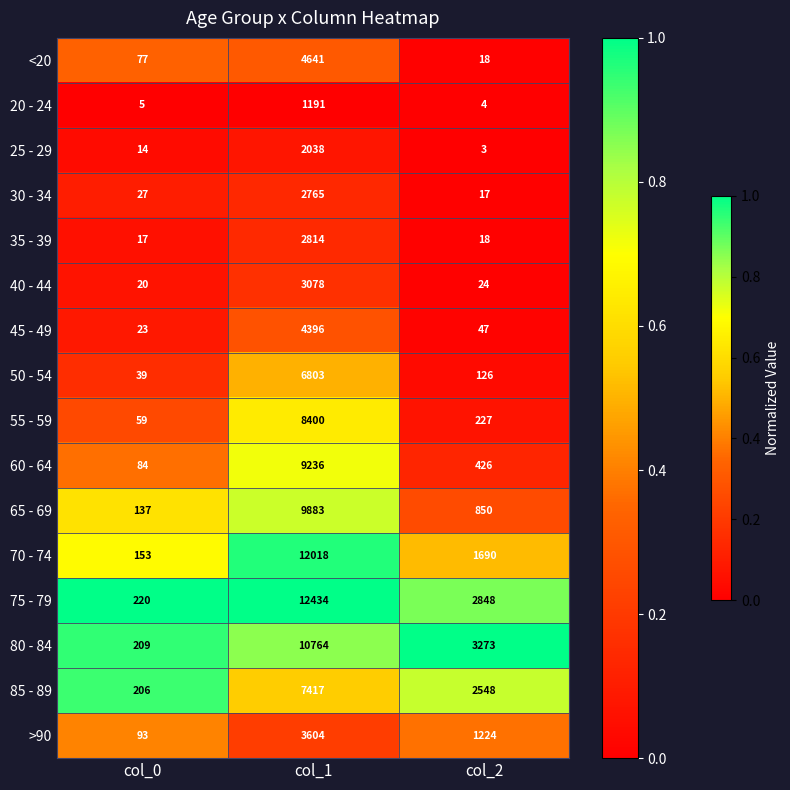

What is the approximate value of <20 at col_0?

77